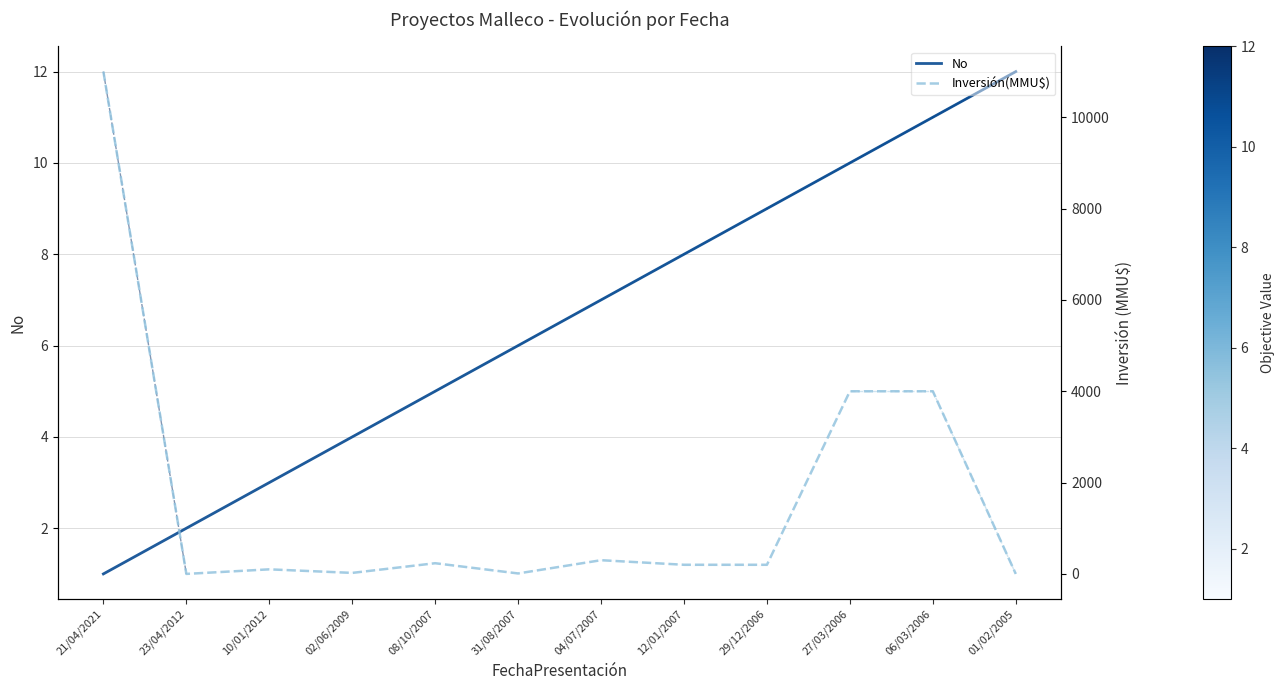

What is the total value across all series at 04/07/2007?

307